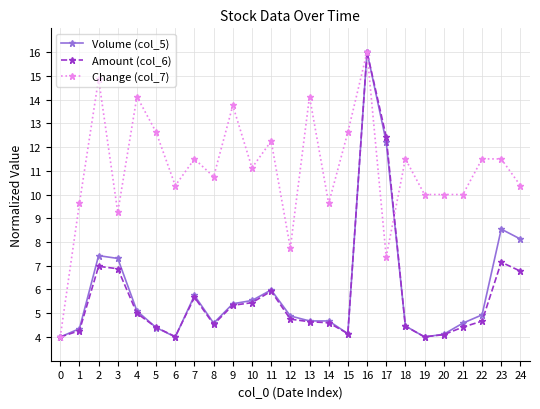

What are all the series names shown in the legend?

Volume (col_5), Amount (col_6), Change (col_7)